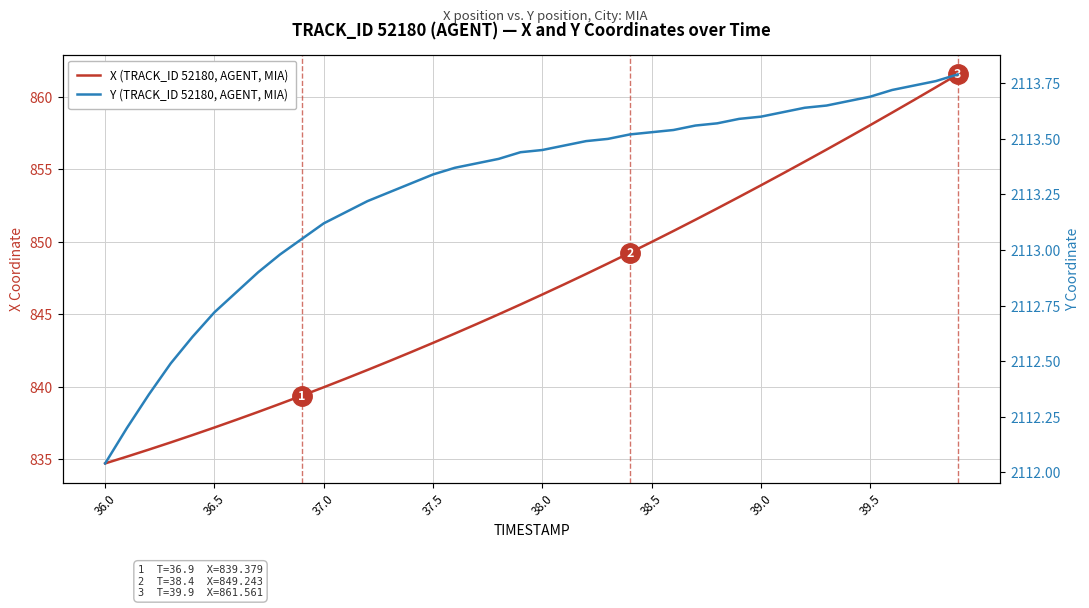

Rank the series by their maximum value, from lowest to highest.

X (TRACK_ID 52180, AGENT, MIA), Y (TRACK_ID 52180, AGENT, MIA)